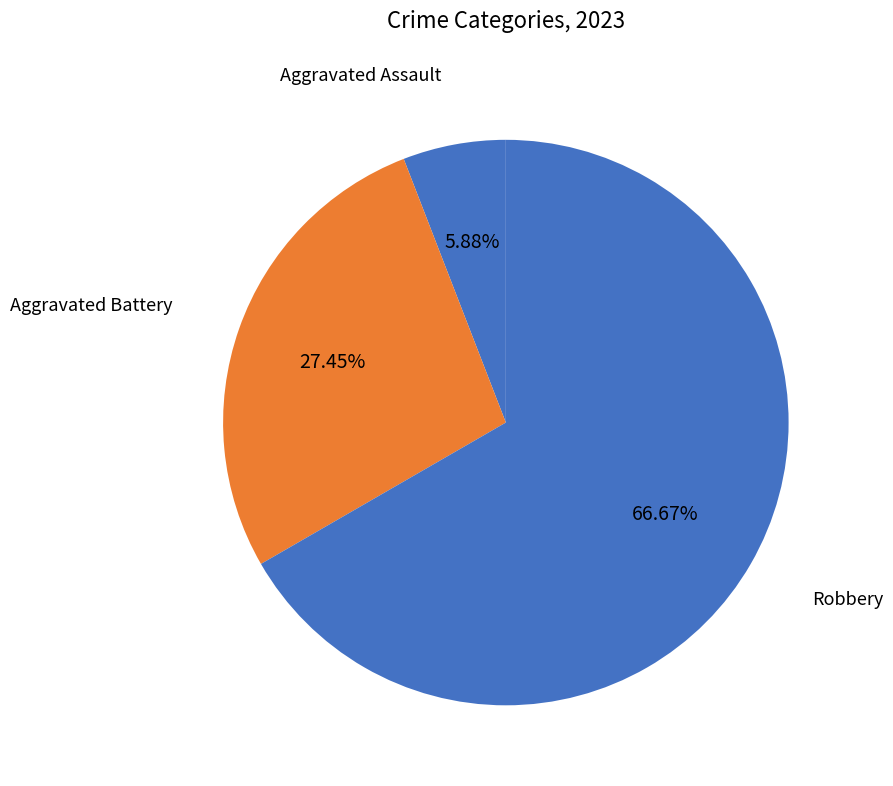

How many segments does this pie chart have?

3